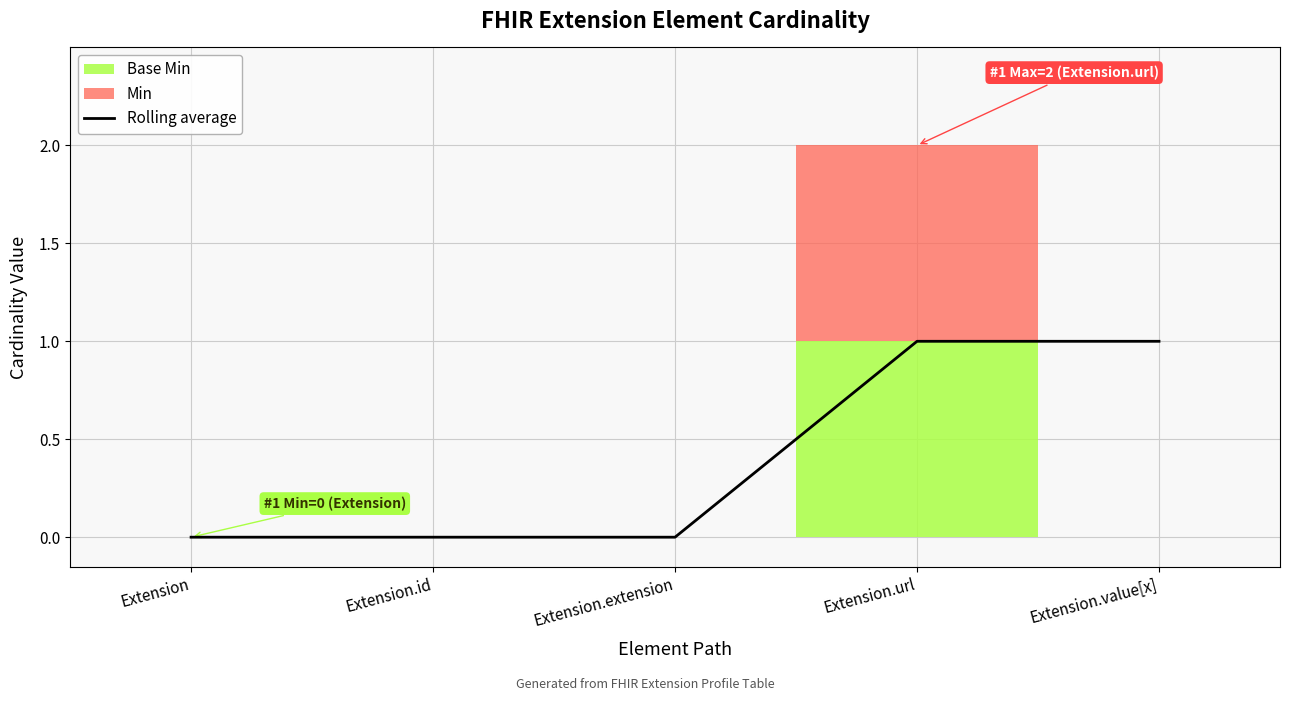

What is the change in value from Extension.id to Extension.value[x]?

+1